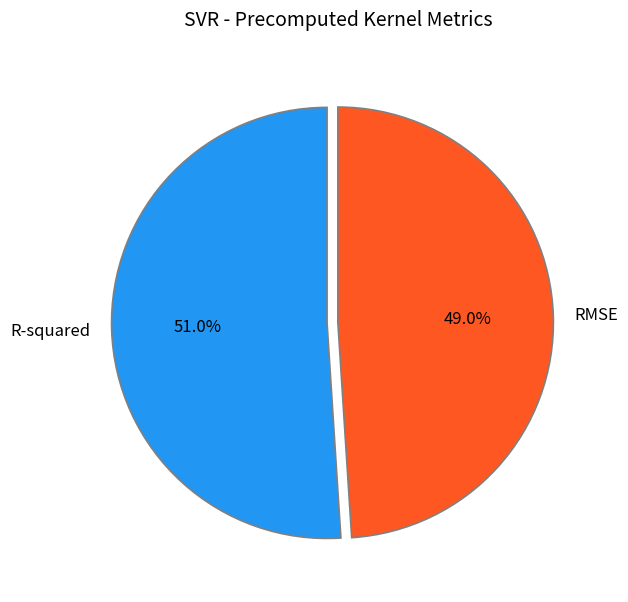

To the nearest percent, what percentage of the pie is RMSE?

49%